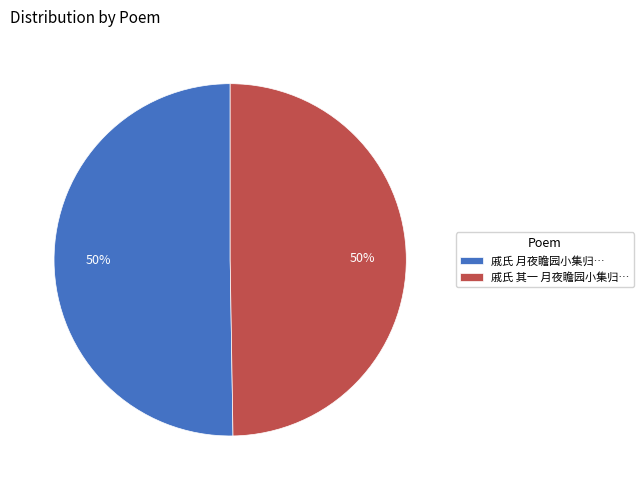

Do 戚氏 月夜瞻园小集归… and 戚氏 其一 月夜瞻园小集归… together represent more than half of the pie?

Yes